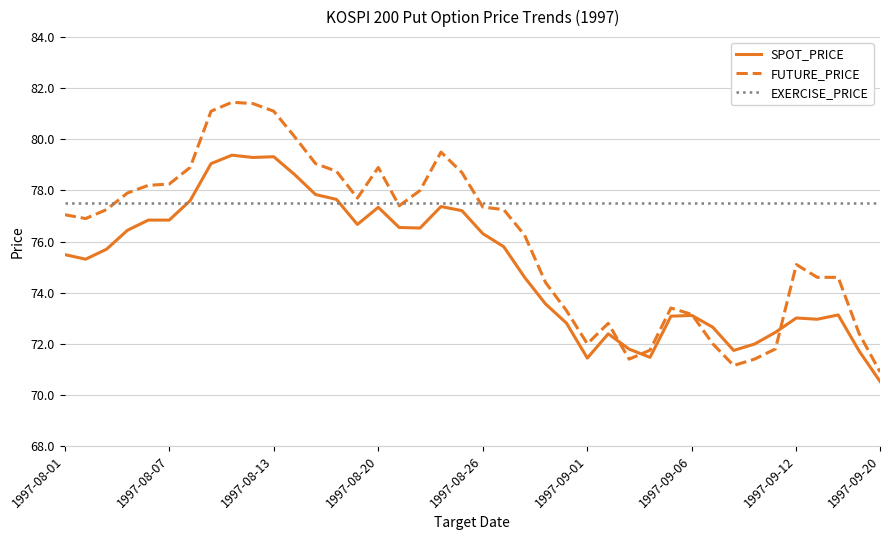

List the series in order of their peak value, lowest first.

EXERCISE_PRICE, SPOT_PRICE, FUTURE_PRICE